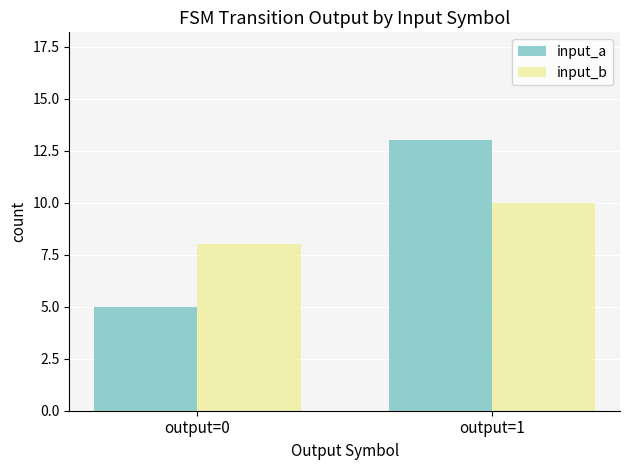

Which category has the highest value across all series?

output=1